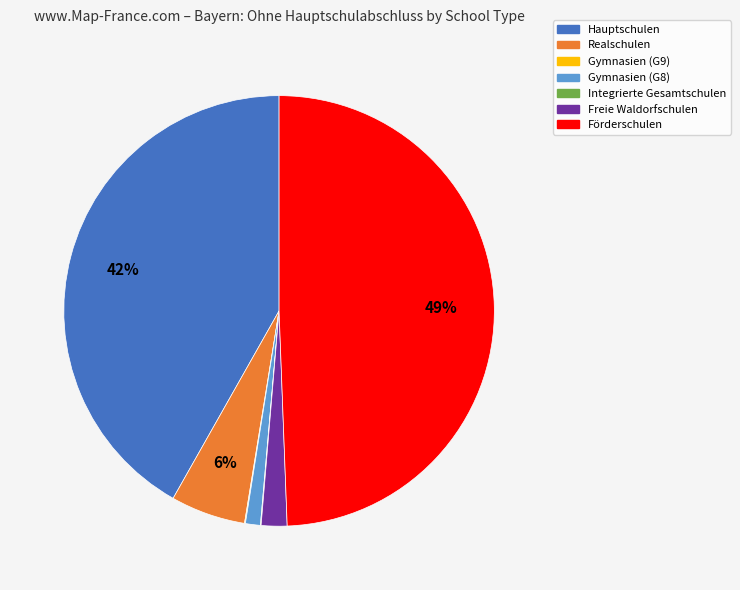

To the nearest percent, what portion does Freie Waldorfschulen represent?

2%